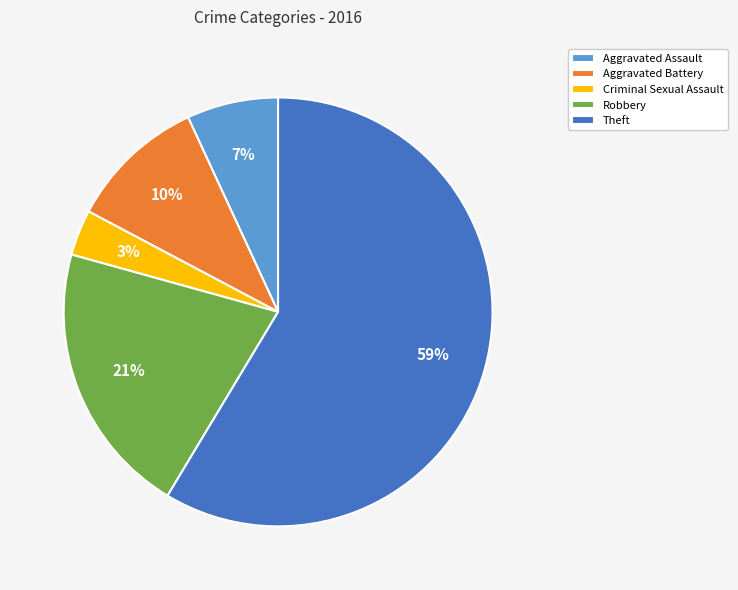

Is it true that Aggravated Battery is 10% of the pie?

True